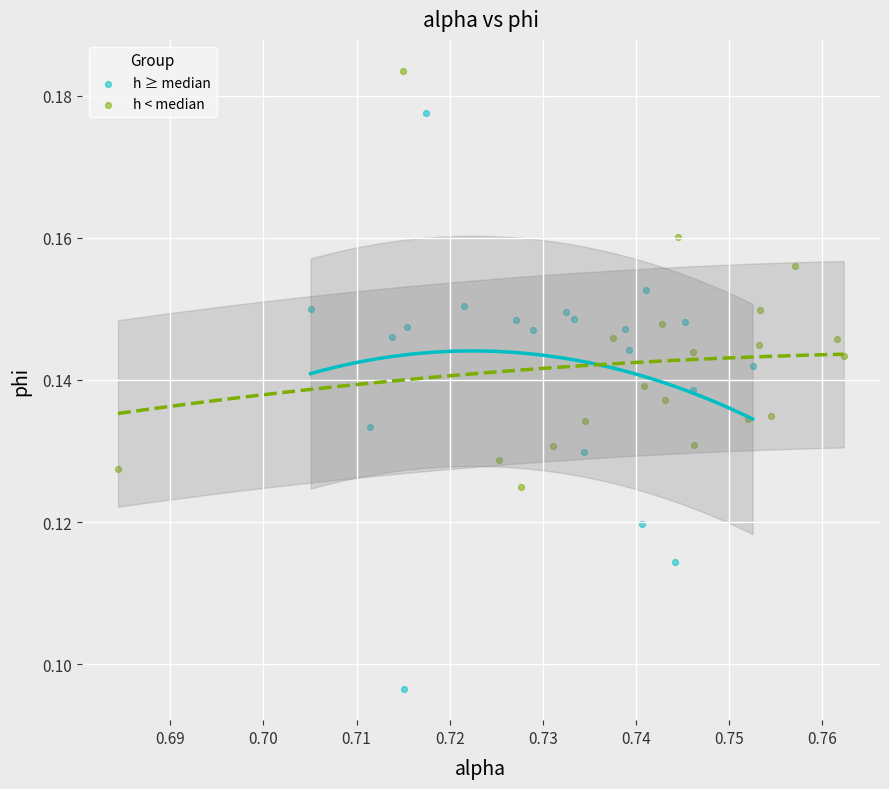

Which series has the widest spread of Y values?

h ≥ median